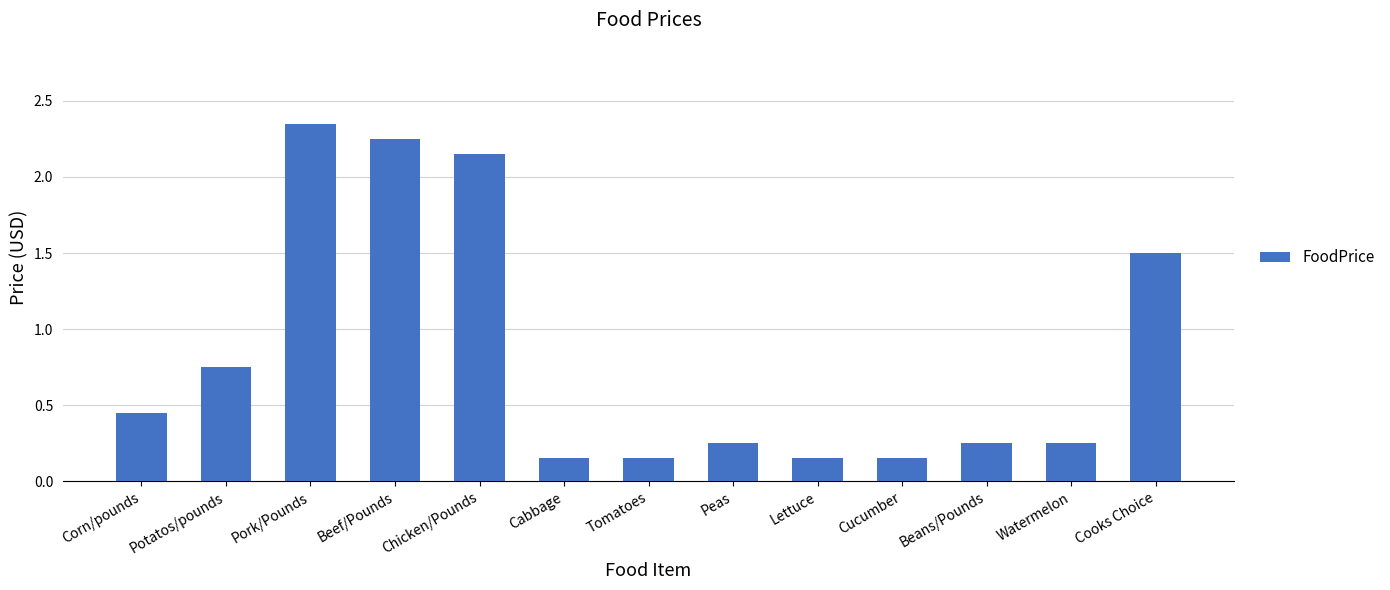

Between Pork/Pounds and Cooks Choice, which is larger?

Pork/Pounds